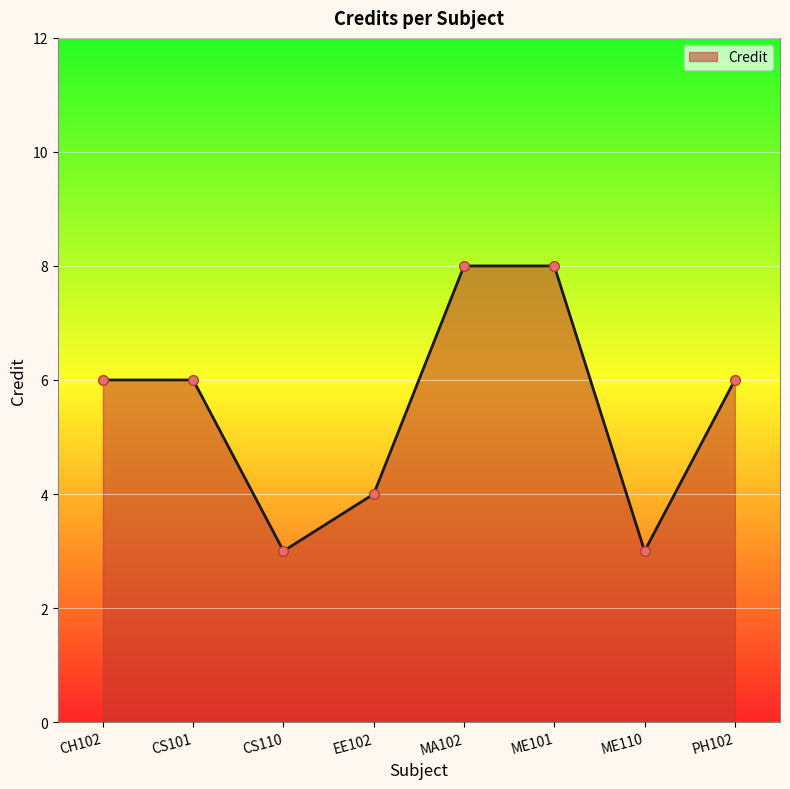

Does the chart have visible grid lines?

Yes